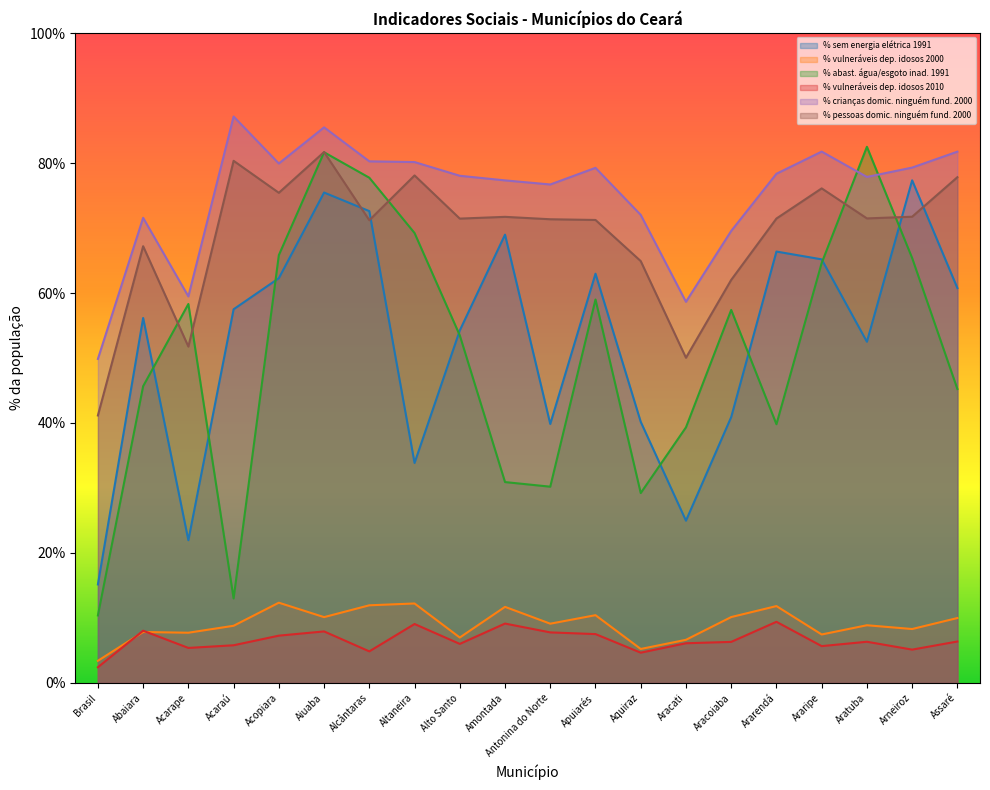

At how many categories does at least one series exceed 10?

20